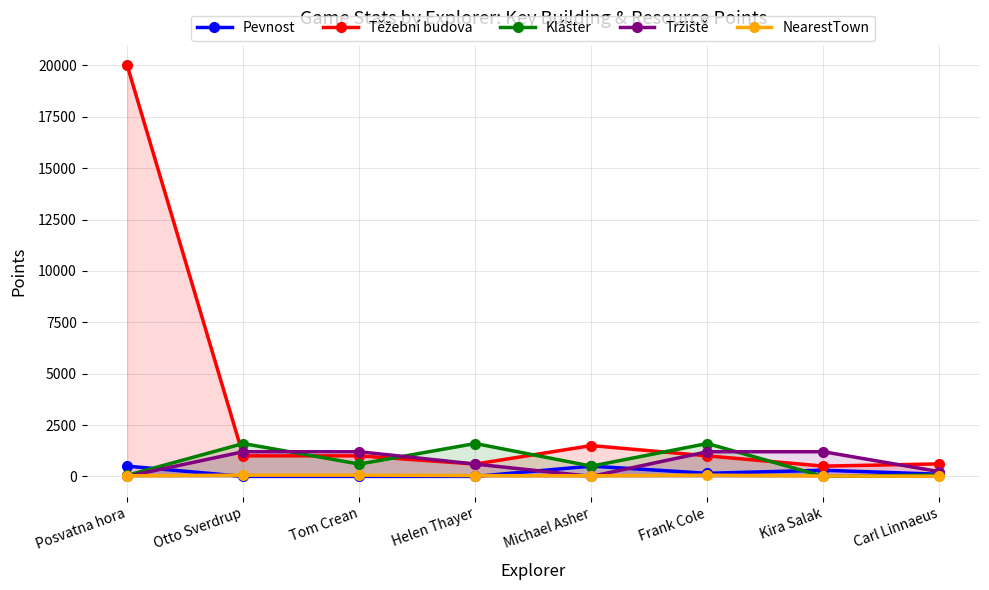

At which category is the sum across all series the highest?

Posvatna hora